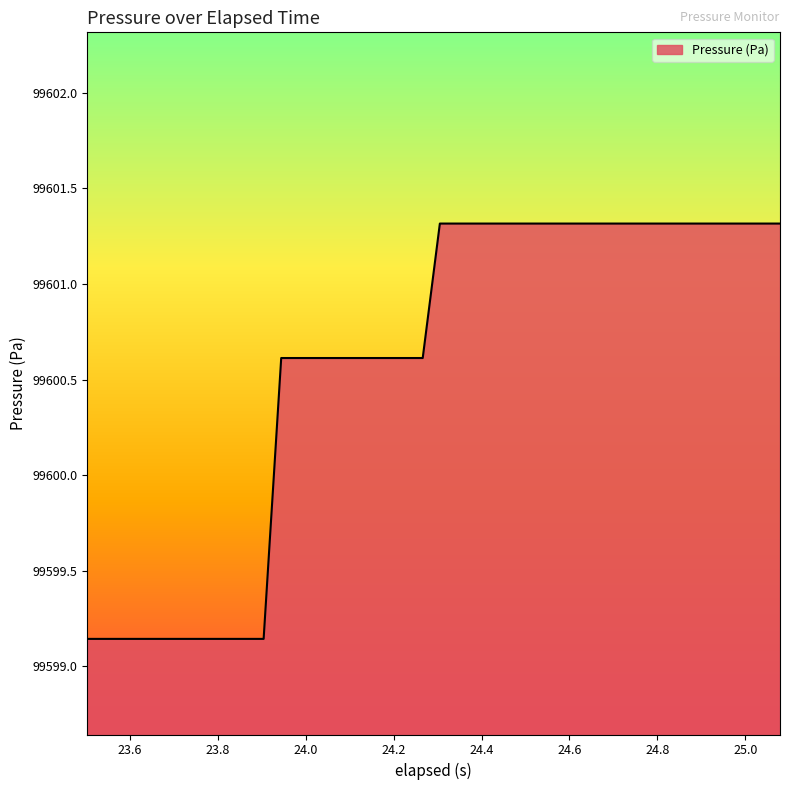

What is the greatest value displayed?

99601.3